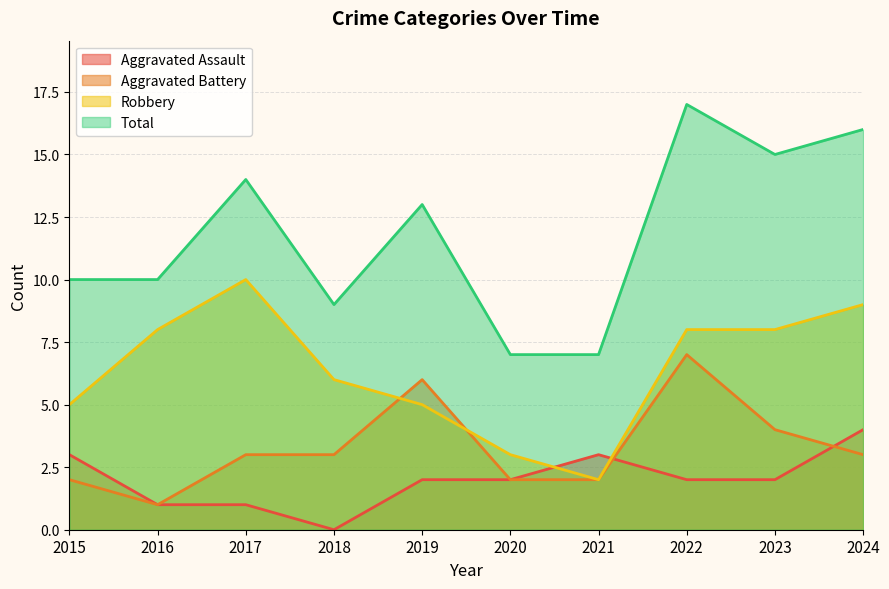

At 2016, list the series in order from smallest to largest.

Aggravated Assault, Aggravated Battery, Robbery, Total